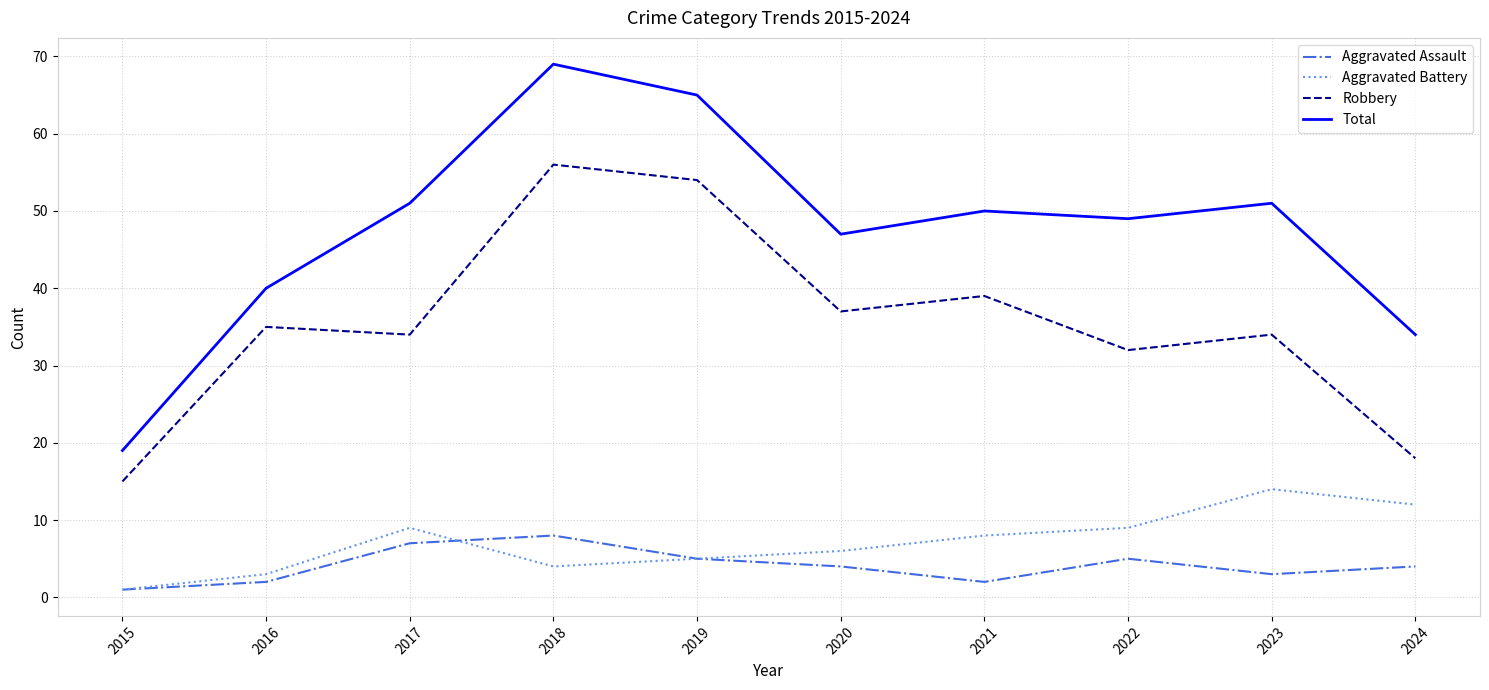

List the series in order of their peak value, highest first.

Total, Robbery, Aggravated Battery, Aggravated Assault